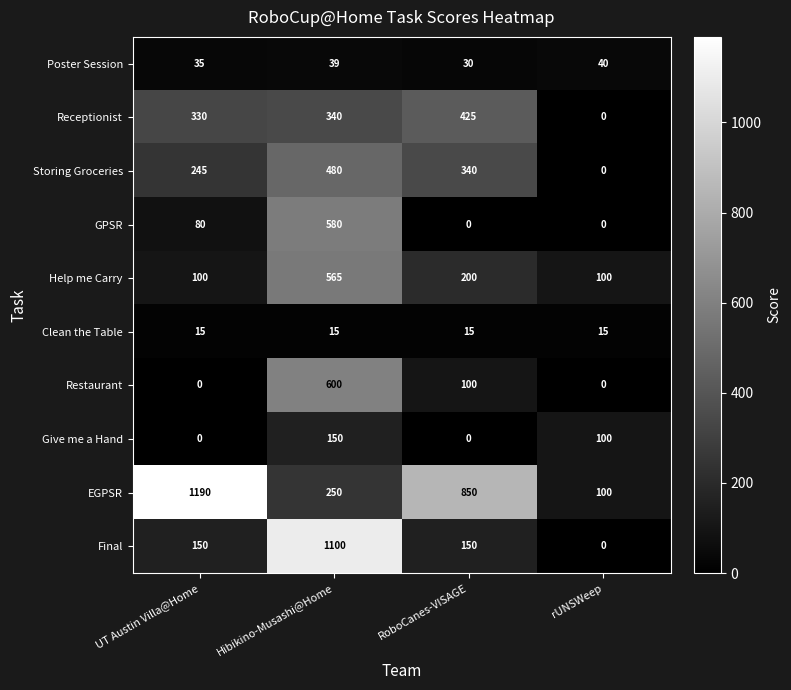

List the series in order of their peak value, lowest first.

Clean the Table, Poster Session, Give me a Hand, Receptionist, Storing Groceries, Help me Carry, GPSR, Restaurant, Final, EGPSR